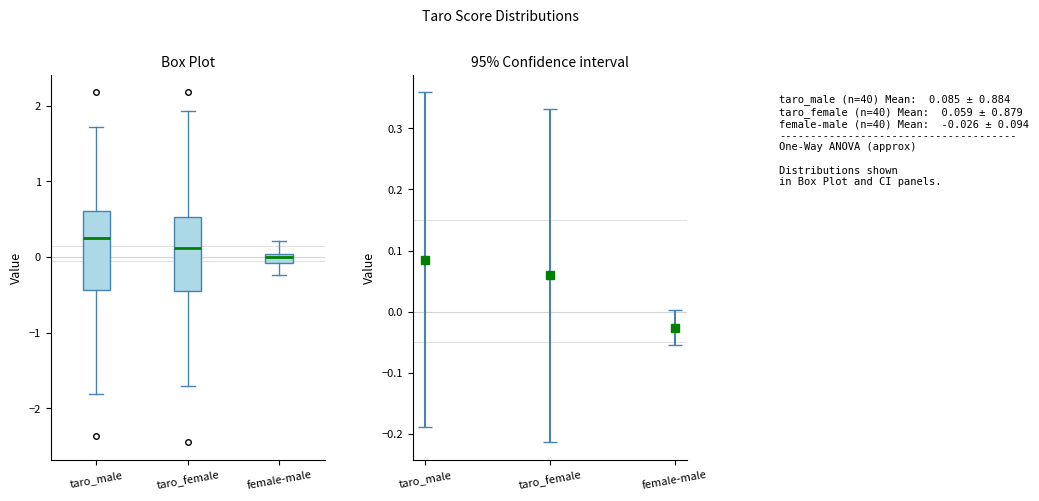

Where does the upper whisker of the box for taro_female end on the y-axis? The values are not printed on the chart, so give them approximately, as read against the axis.

1.9